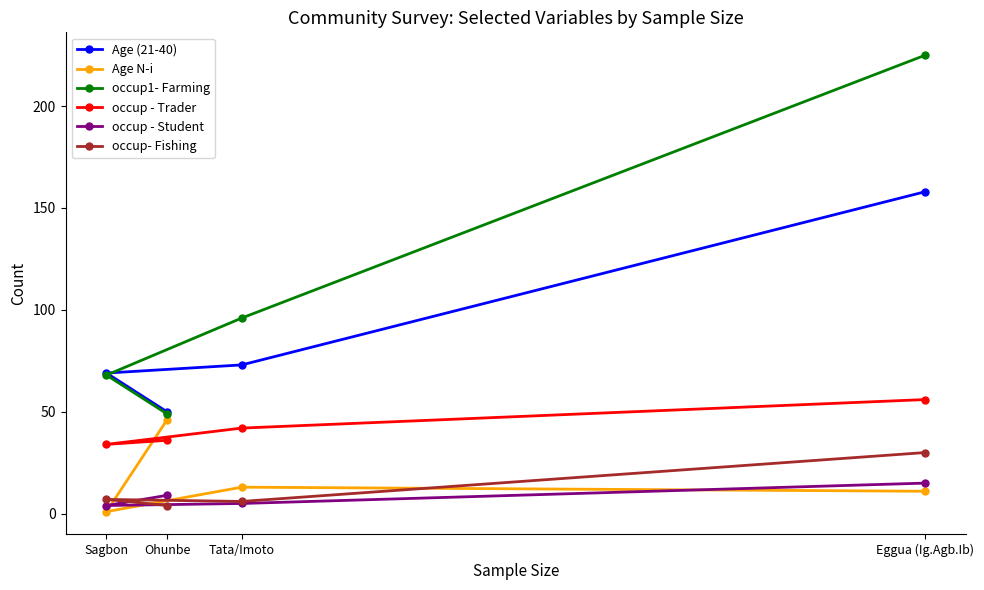

Rank the series by their maximum value, from lowest to highest.

occup - Student, occup- Fishing, Age N-i, occup - Trader, Age (21-40), occup1- Farming